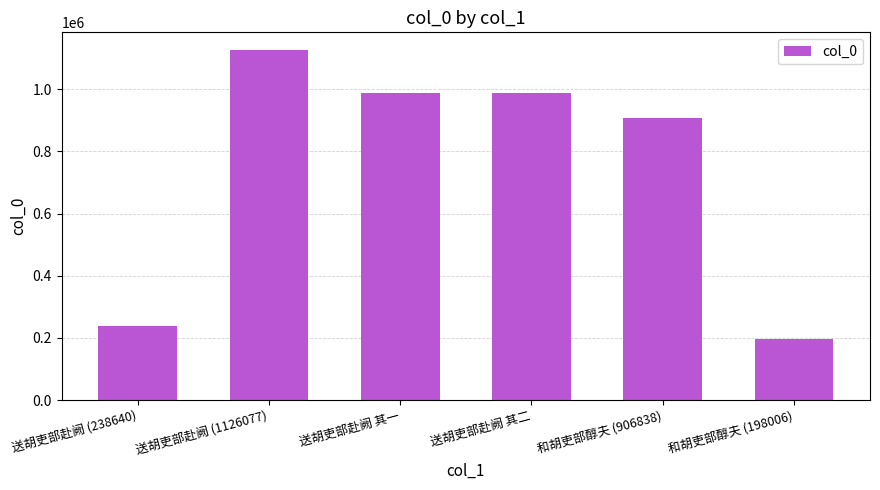

What is the difference between the maximum and minimum values?

928071